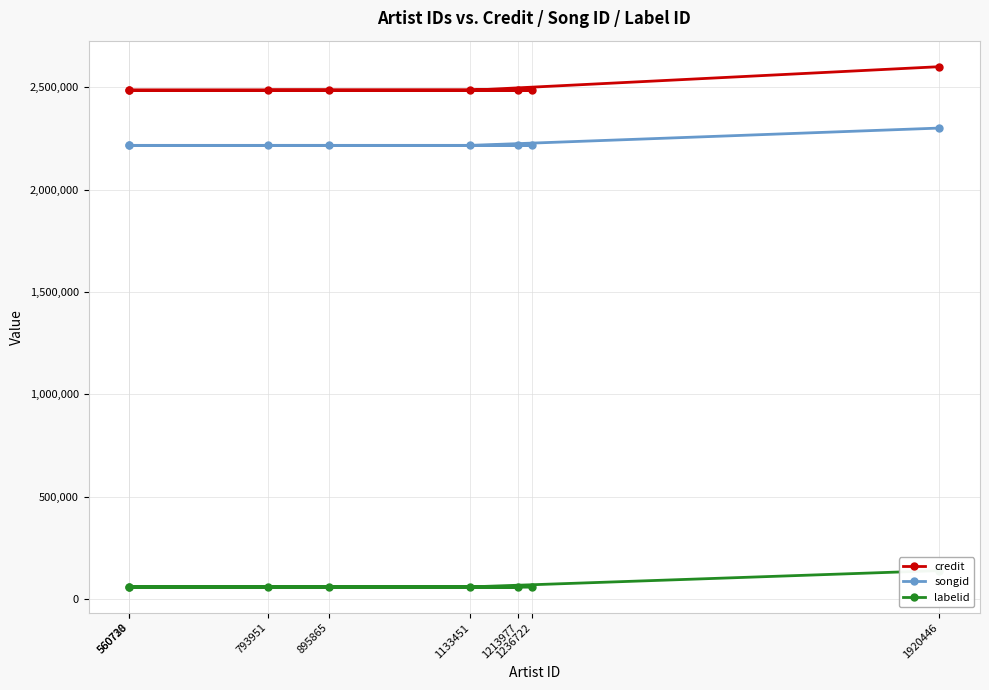

Which series changed the most between 1213977 and 1133451?

credit